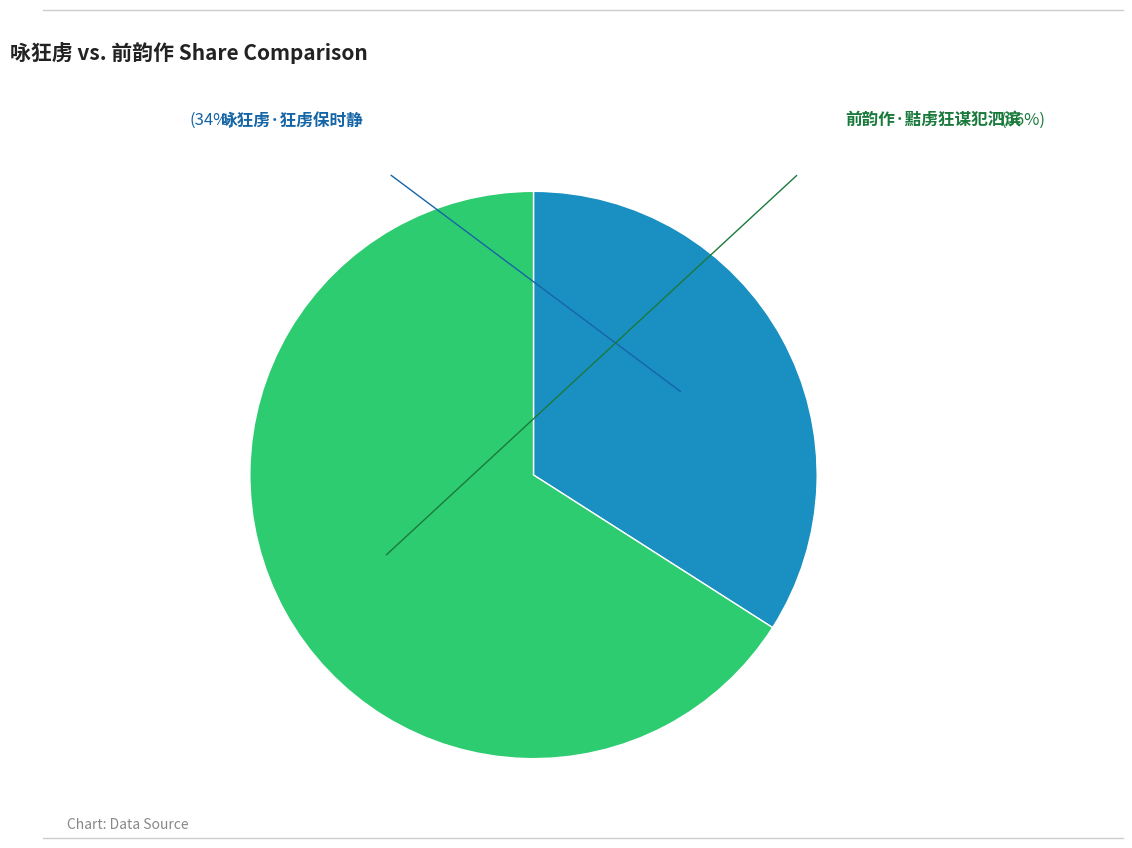

How many segments does this pie chart have?

2